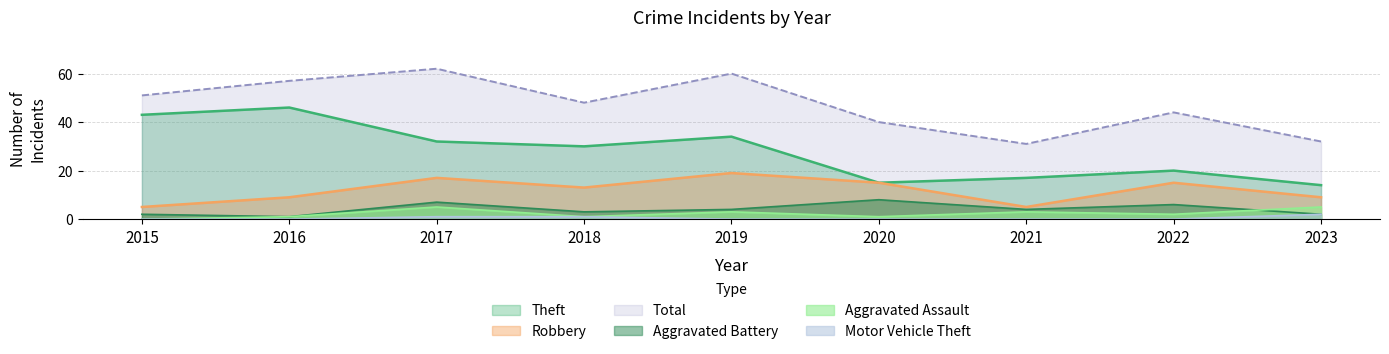

At which category is the sum across all series the highest?

2017